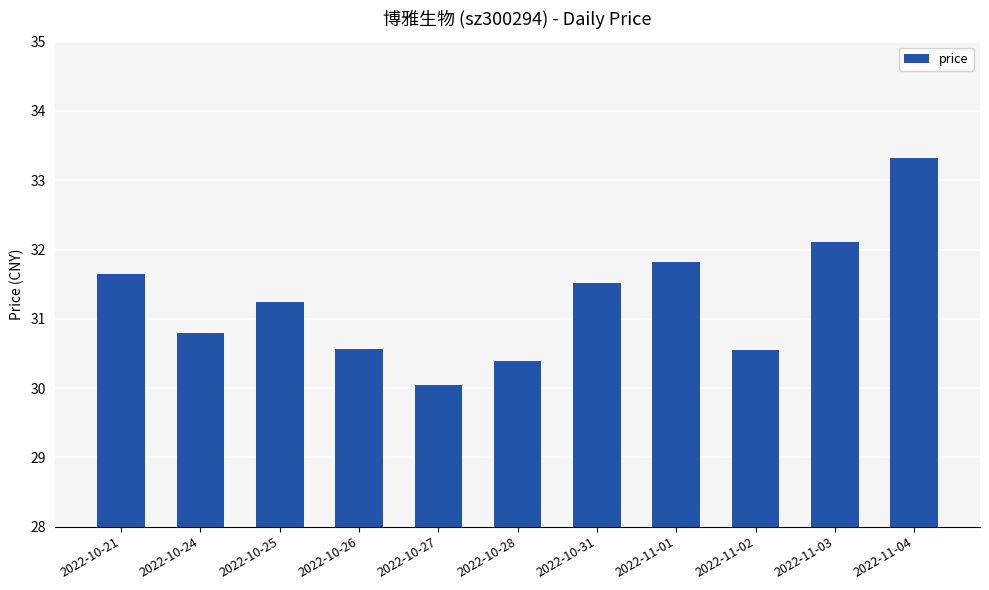

Which has a higher value, 2022-11-03 or 2022-10-24?

2022-11-03